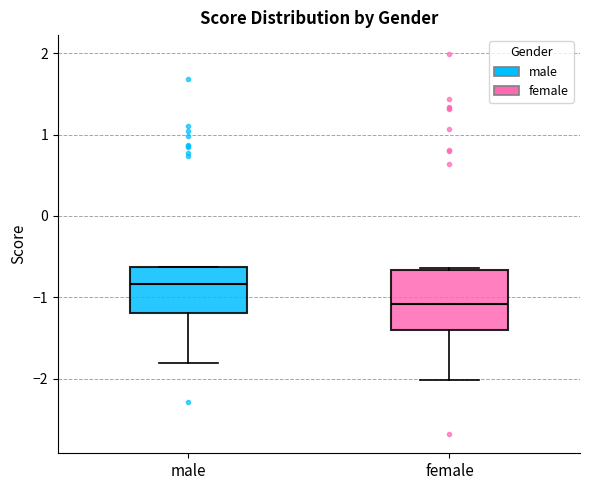

Comparing the boxes themselves (not the whiskers), which one is the tallest?

female